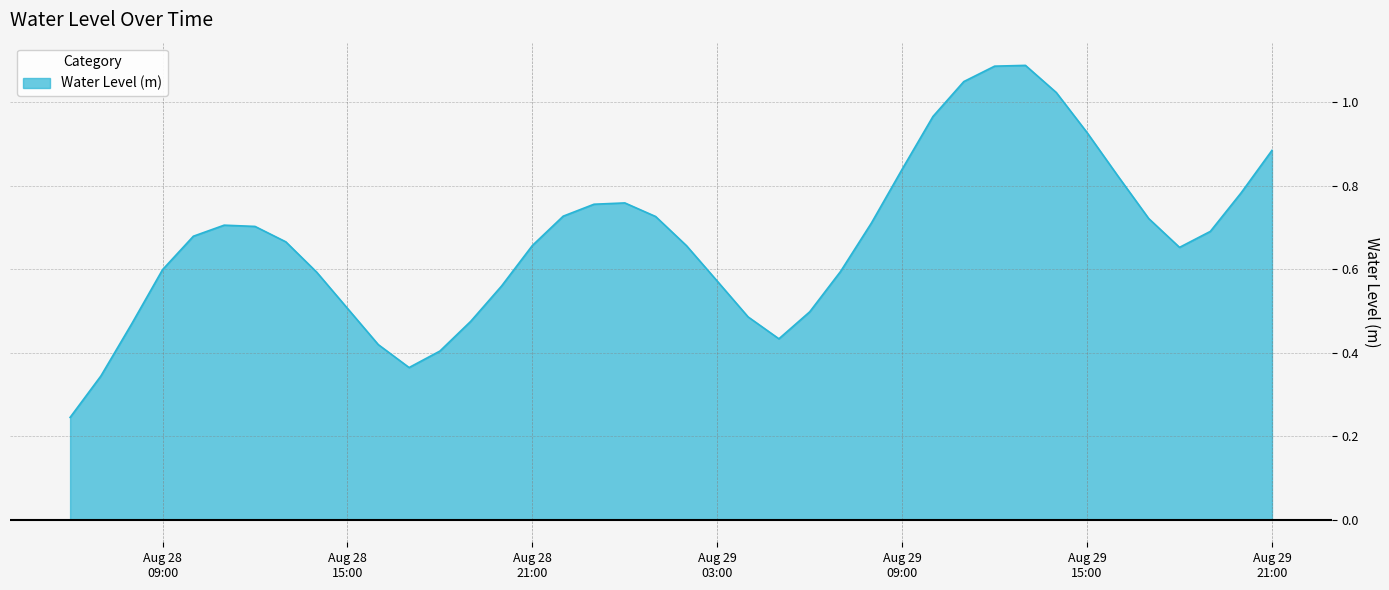

How many interior local peaks (higher than both neighbors) does the data have?

3